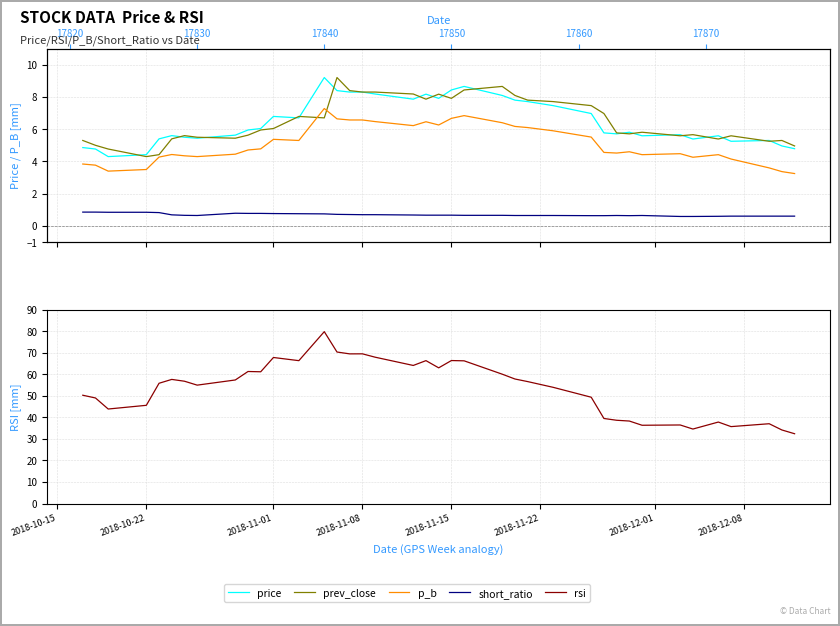

How many data points does each series have?

39